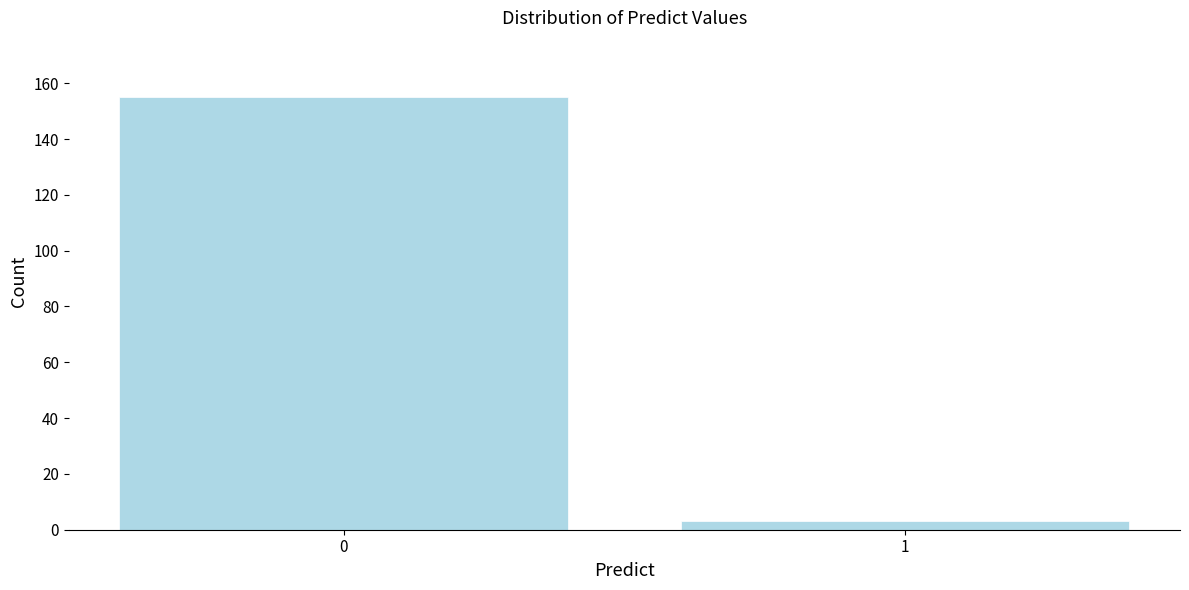

Reading left to right, list all the values displayed in this chart.

155	3